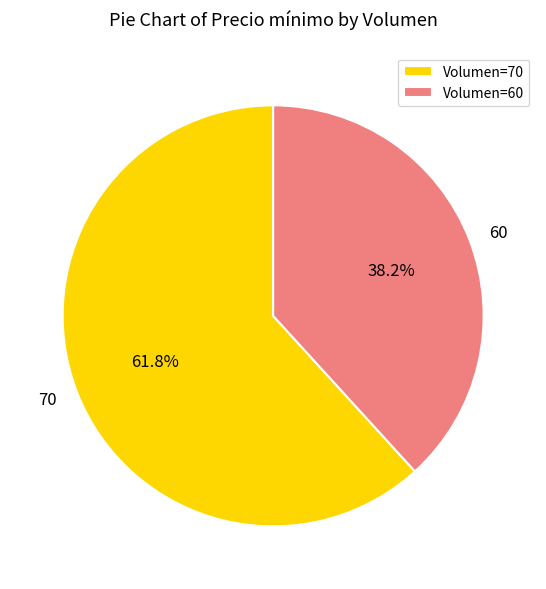

Approximately how many times larger is the value at 70 compared to 60?

1.6